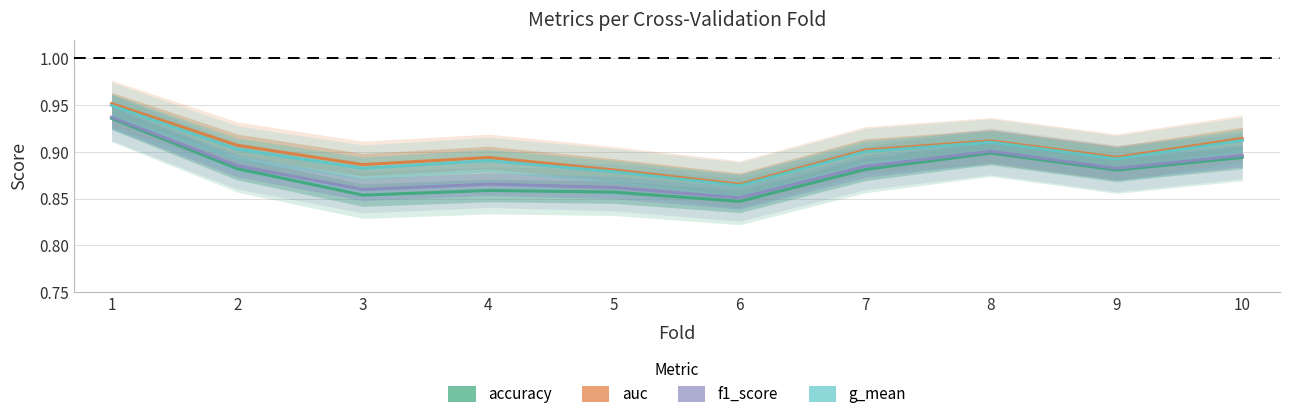

What is the average value of the accuracy series?

0.9